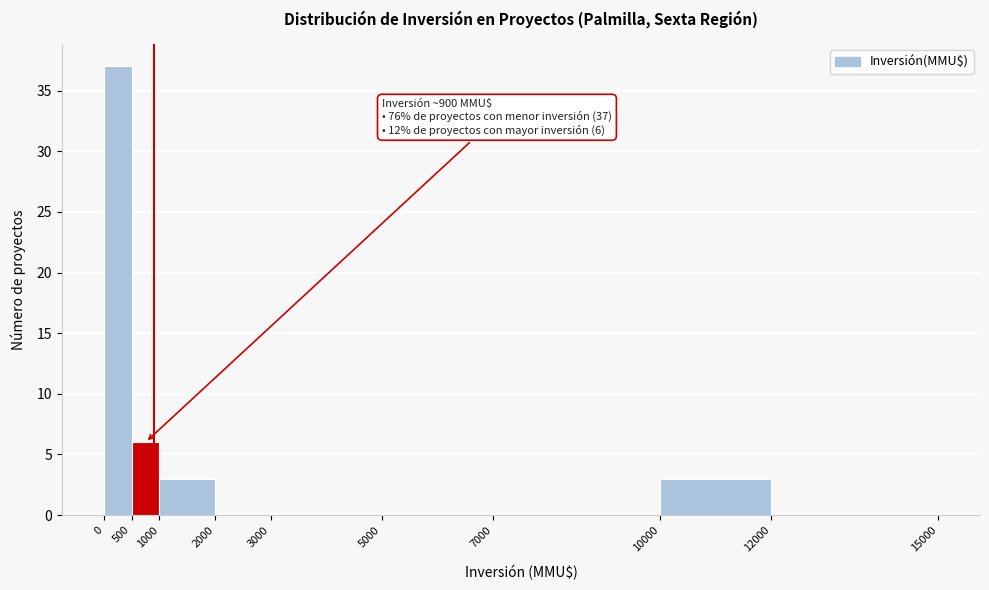

Which range on the x-axis has the tallest bar?

0 to 500